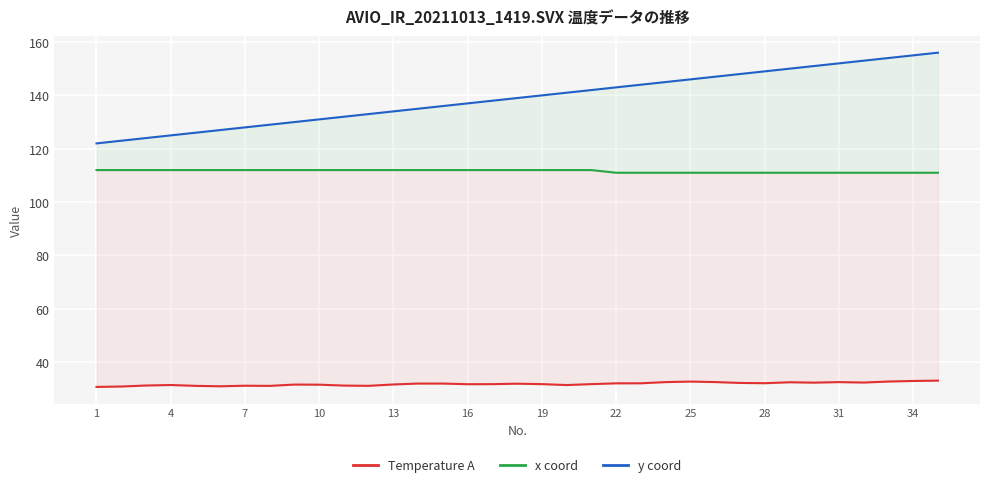

True or false: Temperature A has a value of 20.6 at 25.

False